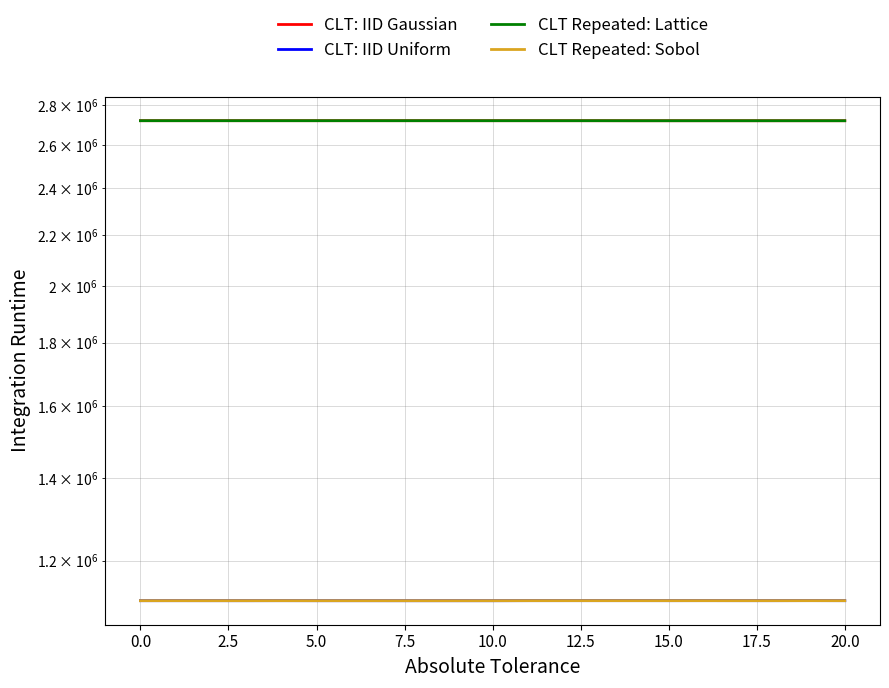

Reading right to left, transcribe all the data shown in this chart.

CLT: IID Gaussian: 2720936.3	2720913.2	2720911.9	2720911.9	2720914.8	2720911.9	2720913.4	2721028.7	2721052.3	2721052.3	2721085.5	2721085.5	2721085.5	2721085.5	2721125.3	2721070.7	2721117.5	2721125.3	2721106.6	2721117.5	2721106.6
CLT: IID Uniform: 1113668.5	1113739.6	1113672.1	1113672.1	1113716.4	1113672.1	1113706.2	1113706.2	1113695.4	1113695.4	1113591.9	1113591.9	1113591.9	1113591.9	1113625.5	1113622.7	1113667.8	1113625.5	1113639.9	1113667.8	1113639.9
CLT Repeated: Lattice: 2720926.8	2720914.8	2720907.4	2720926.8	2720913.4	2720911.1	2720912.2	2721040.5	2721066.5	2721061.2	2721071.7	2721068.8	2721102.0	2721101.4	2721110.6	2721086.3	2721109.2	2721106.6	2721099.3	2721105.1	2721101.4
CLT Repeated: Sobol: 1113669.9	1113716.4	1113673.1	1113669.9	1113706.2	1113689.7	1113697.6	1113700.2	1113711.3	1113692.7	1113601.3	1113577.4	1113584.2	1113602.8	1113610.5	1113612.7	1113671.1	1113639.9	1113630.1	1113649.4	1113643.9